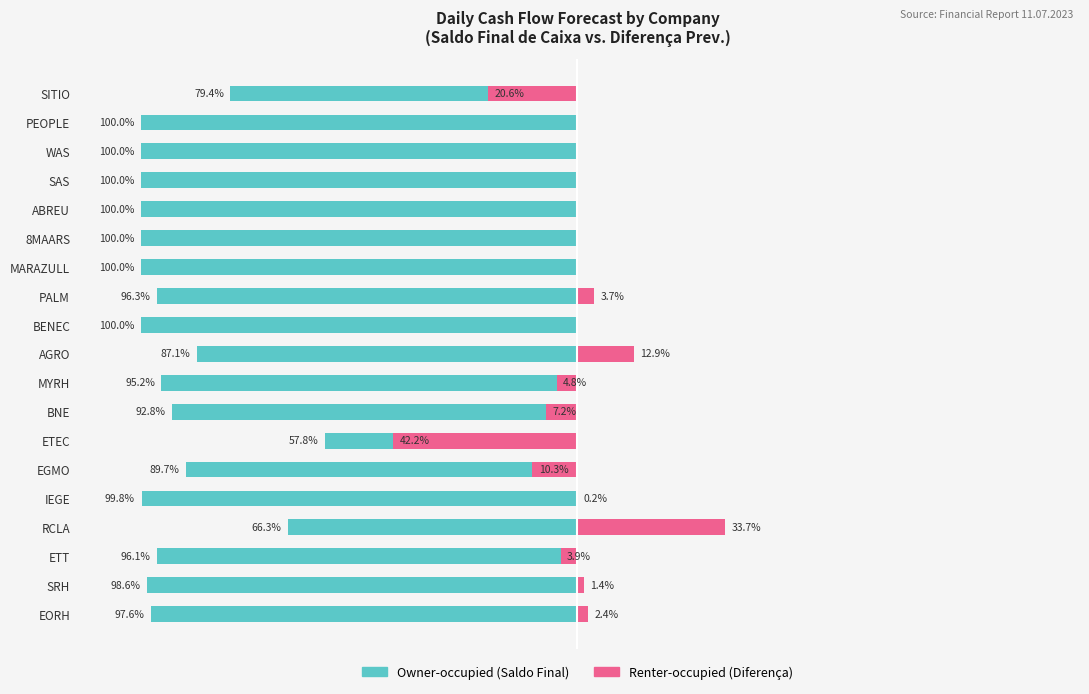

What is the value of the Renter-occupied bar at the 19th from the left?

-20.6